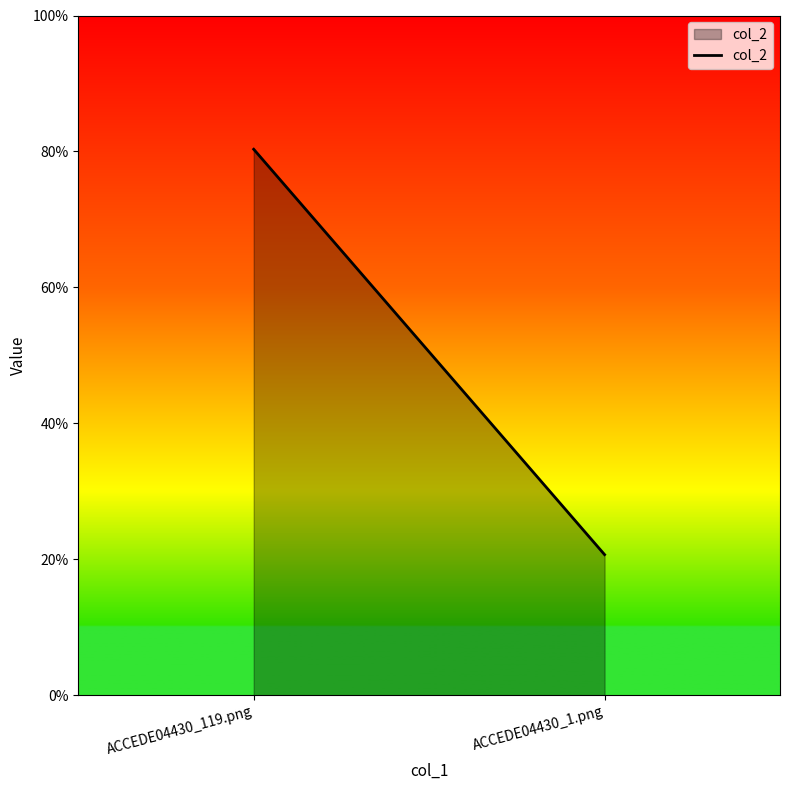

What is the sum of all values?

1.0